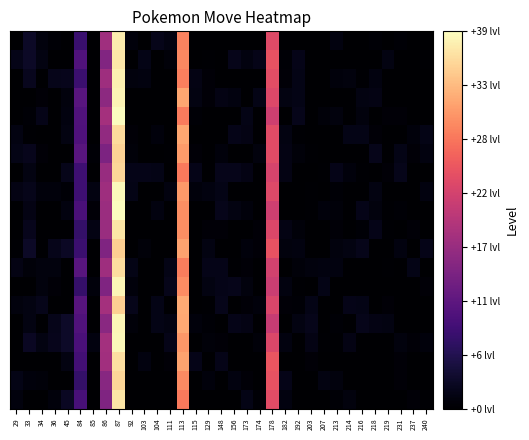

What is the greatest value displayed?

38.9